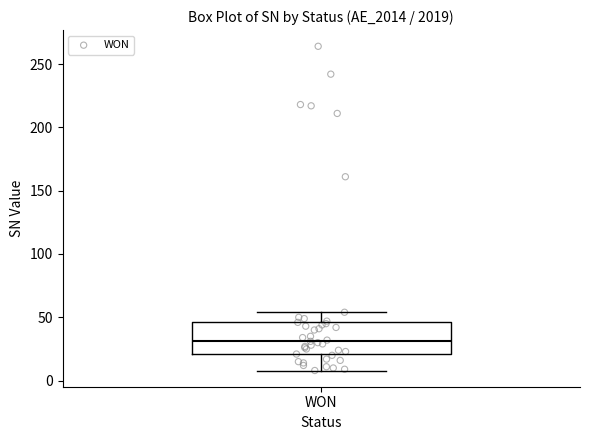

Where is the lower edge of the box for WON on the y-axis? The values are not printed on the chart, so give them approximately, as read against the axis.

20